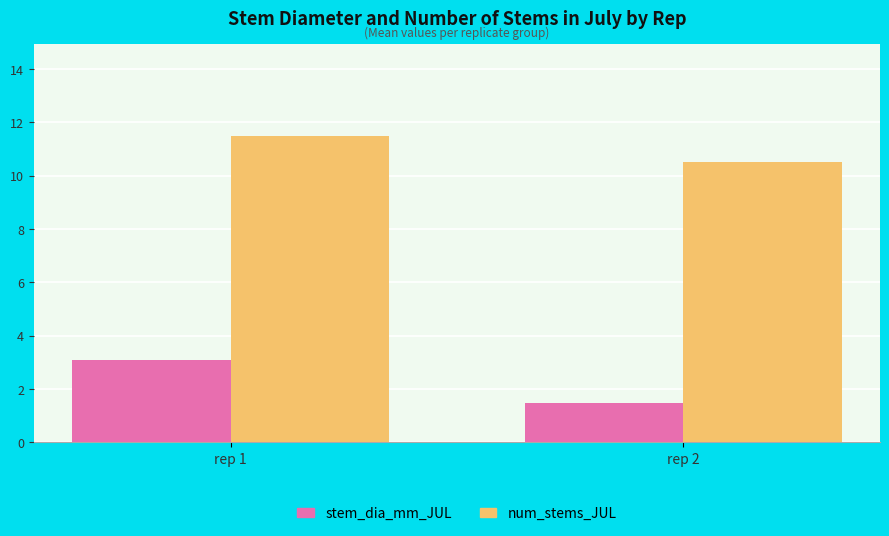

What is the difference between the highest and lowest values at rep 2?

9.0